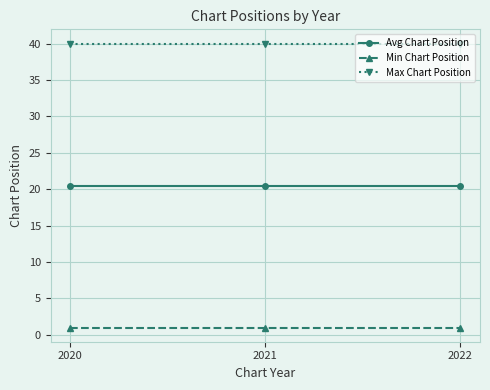

What is the average value of the Max Chart Position series?

40.0